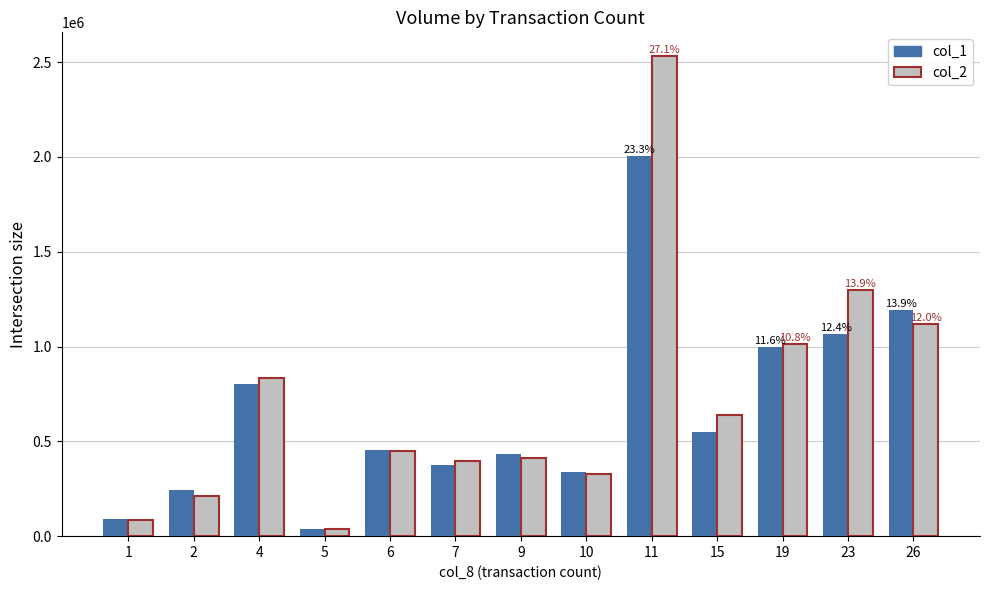

Reading left to right, what are all the values shown in this chart?

col_1: 93000	243000	800000	39000	453000	376000	435000	340000	2003000	550000	996000	1064000	1191000
col_2: 86810	213560	831800	36500	450170	396000	409690	325500	2530450	638610	1013740	1299320	1119770